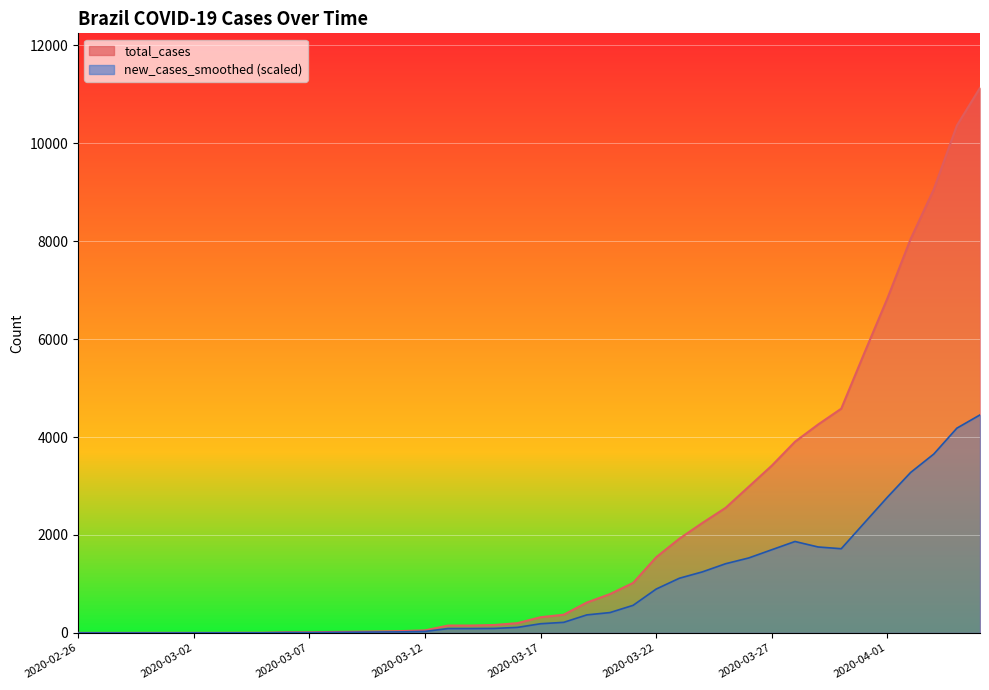

How many values in the new_cases_smoothed series are below 187?

20